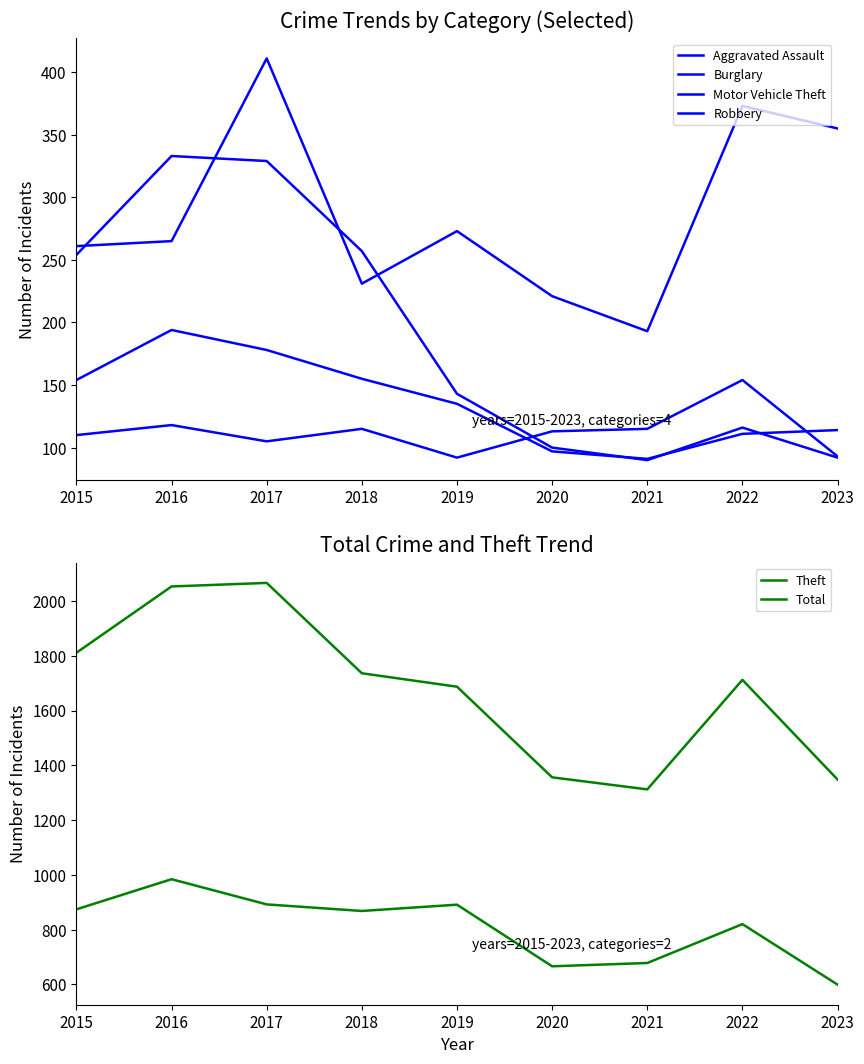

How many data points in Motor Vehicle Theft are less than 265?

4